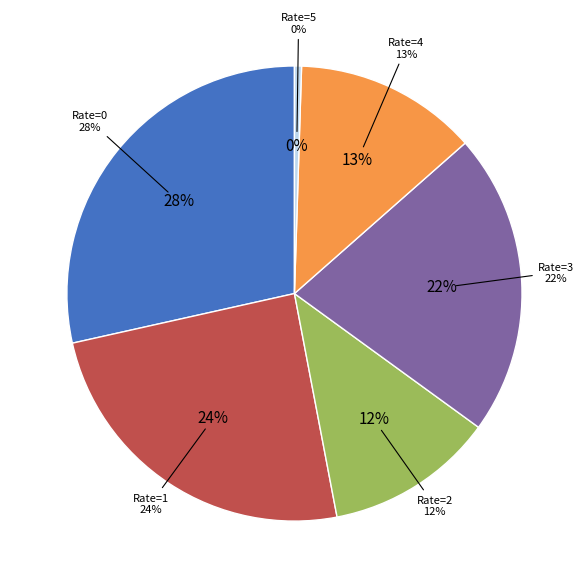

Count the number of slices in the pie.

6